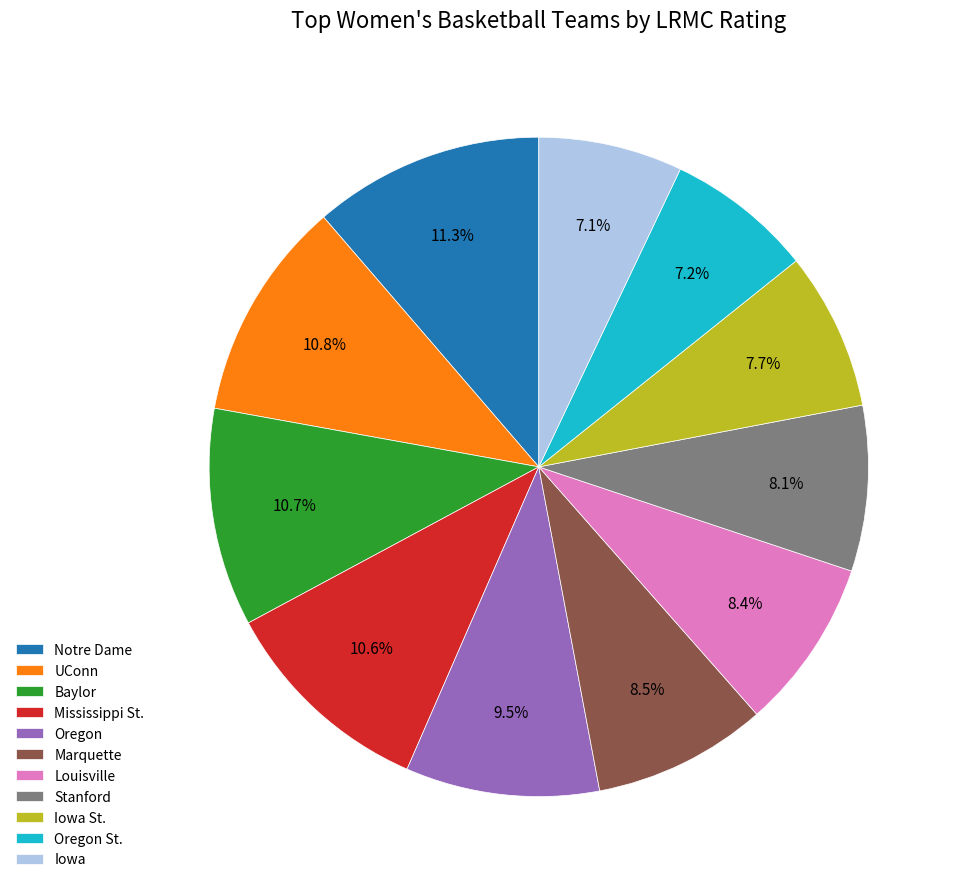

True or false: Oregon St. accounts for 7% of the total.

True